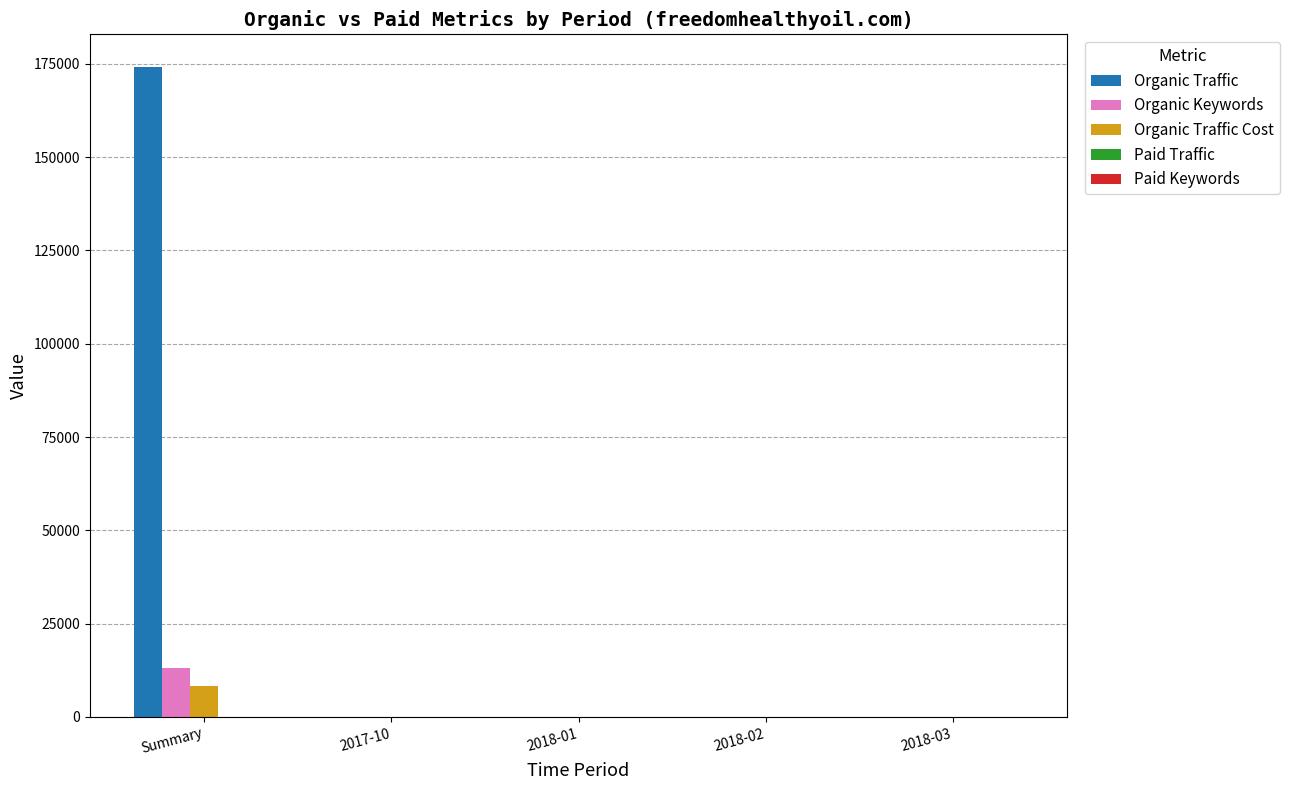

What is the sum of the Organic Traffic Cost values at 2018-03 and 2018-01?

3